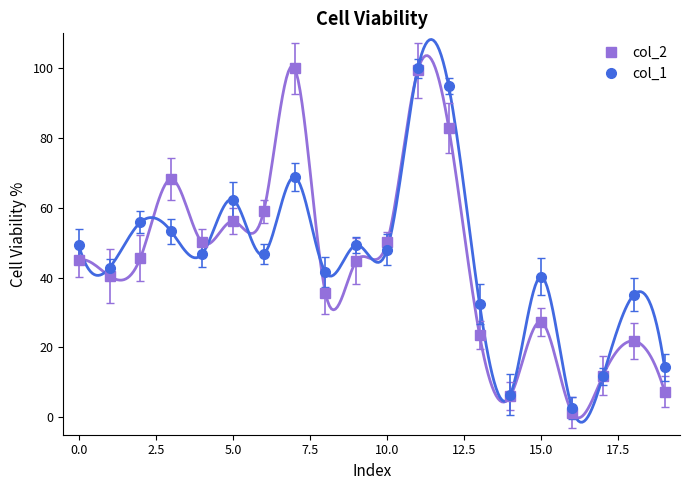

True or false: col_1 has more than 1 points higher than both neighbors.

True